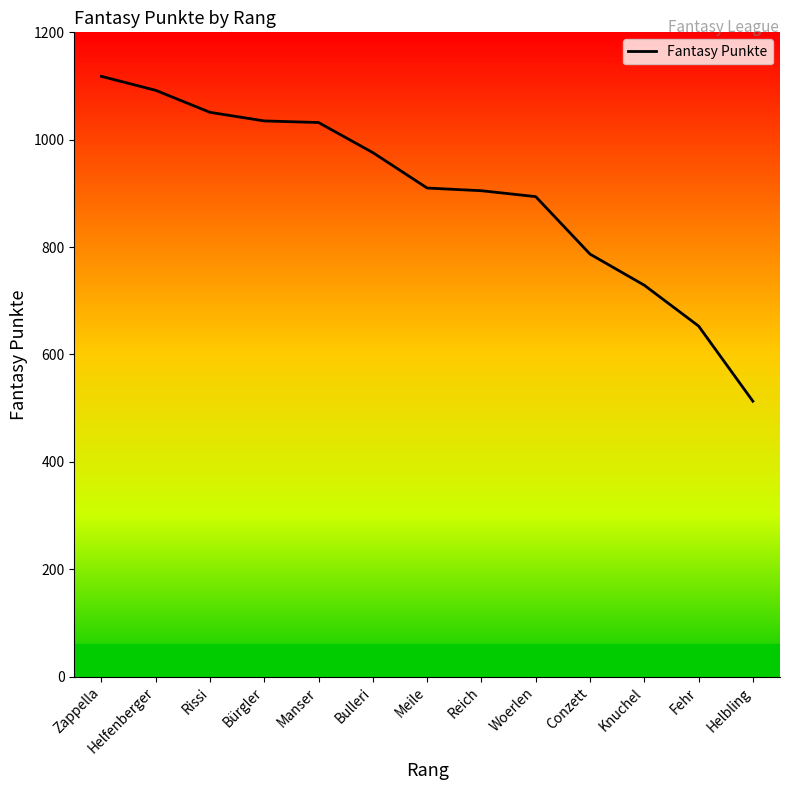

Count the number of categories in the chart.

13